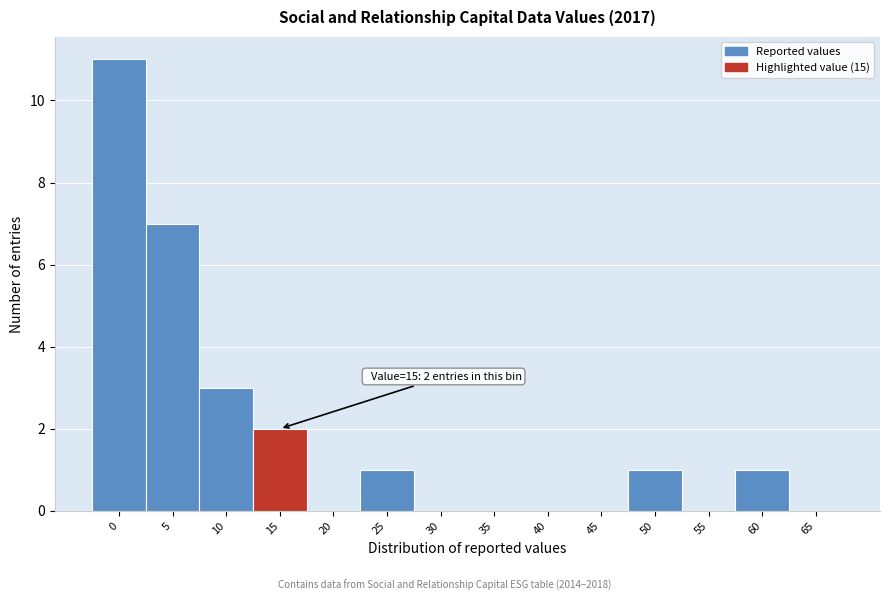

Reading left to right, list all the values displayed in this chart.

0=11	5=7	10=3	15=2	20=0	25=1	30=0	35=0	40=0	45=0	50=1	55=0	60=1	65=0